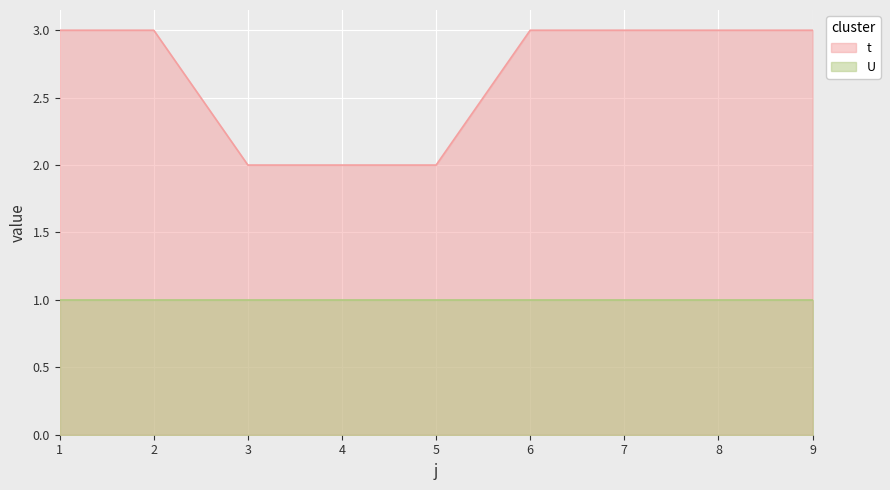

How many lines are shown in the chart?

2